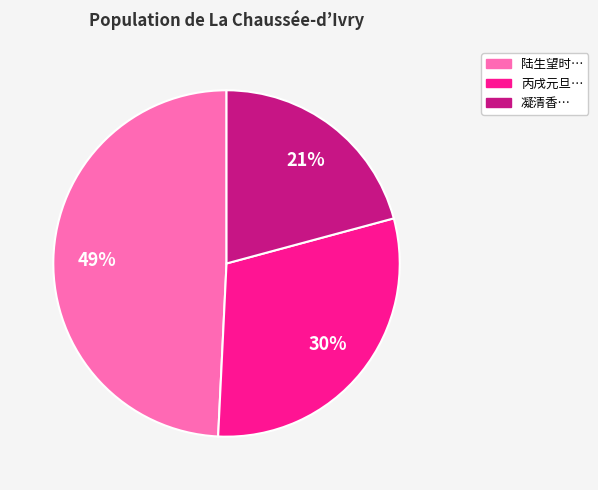

To the nearest percent, what is the average slice percentage?

33%